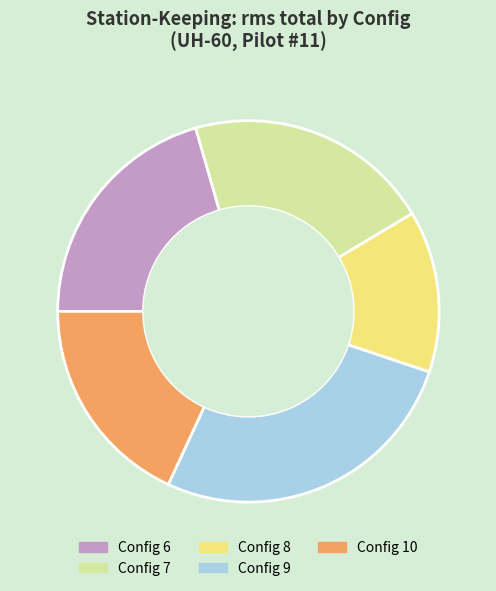

Does Config 8 represent more than half of the total?

No